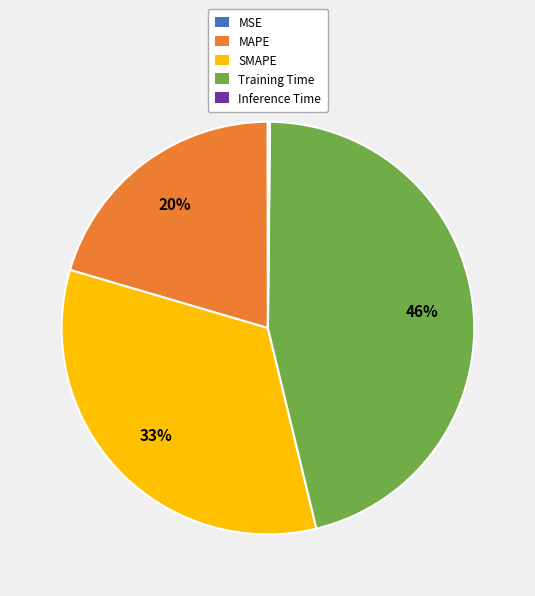

Which category has the biggest portion of the pie?

Training Time